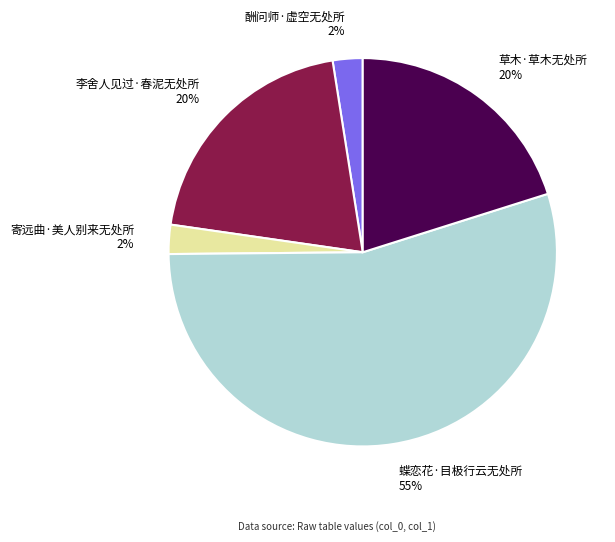

True or false: 草木·草木无处所 accounts for 20% of the total.

True